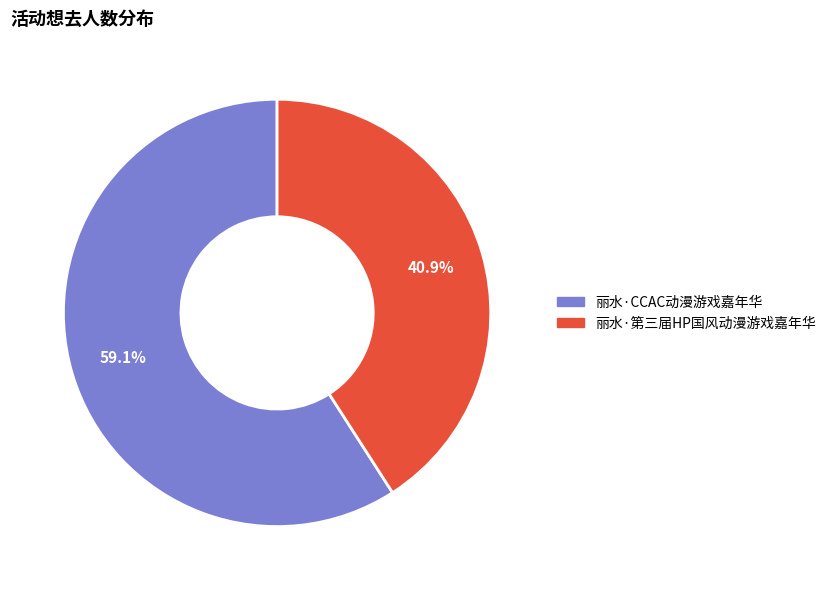

Which category has the biggest portion of the pie?

丽水·CCAC动漫游戏嘉年华